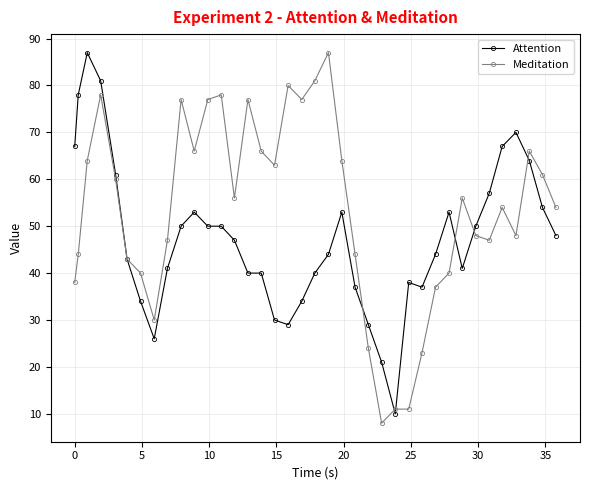

What are all the series names shown in the legend?

Attention, Meditation